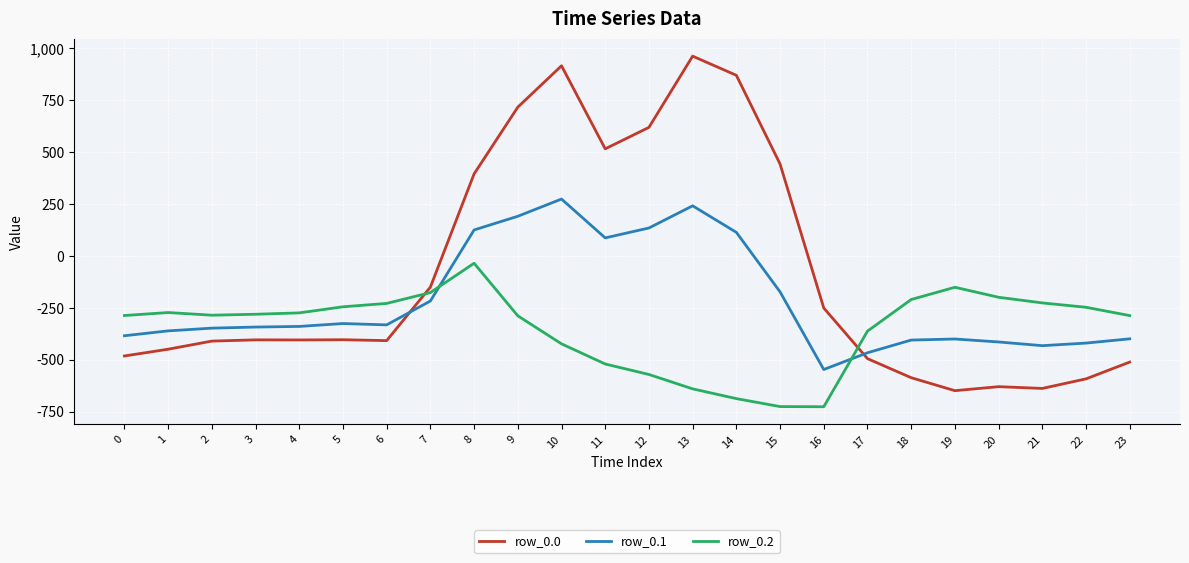

At which label does row_0.0 reach its peak?

13